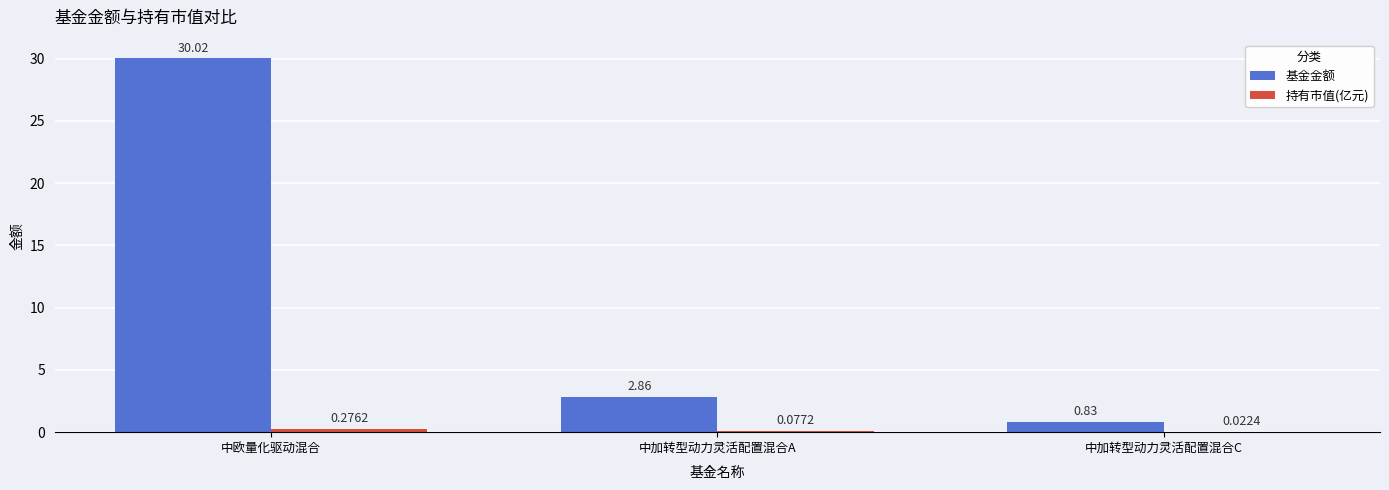

Between 中加转型动力灵活配置混合A and 中加转型动力灵活配置混合C, which series saw the biggest shift?

基金金额